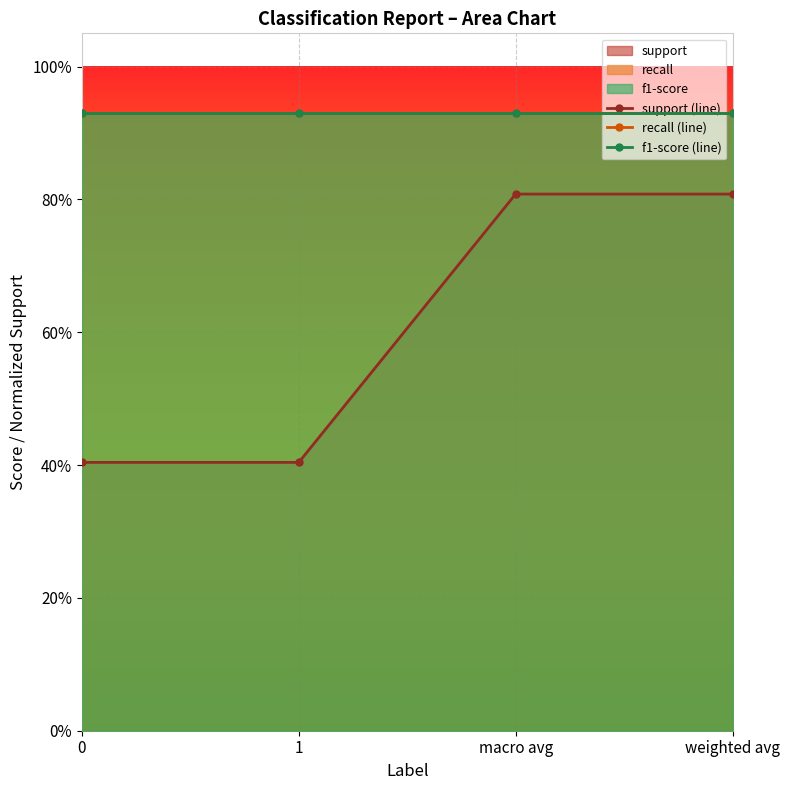

True or false: support (line) and f1-score (line) intersect in this chart.

False